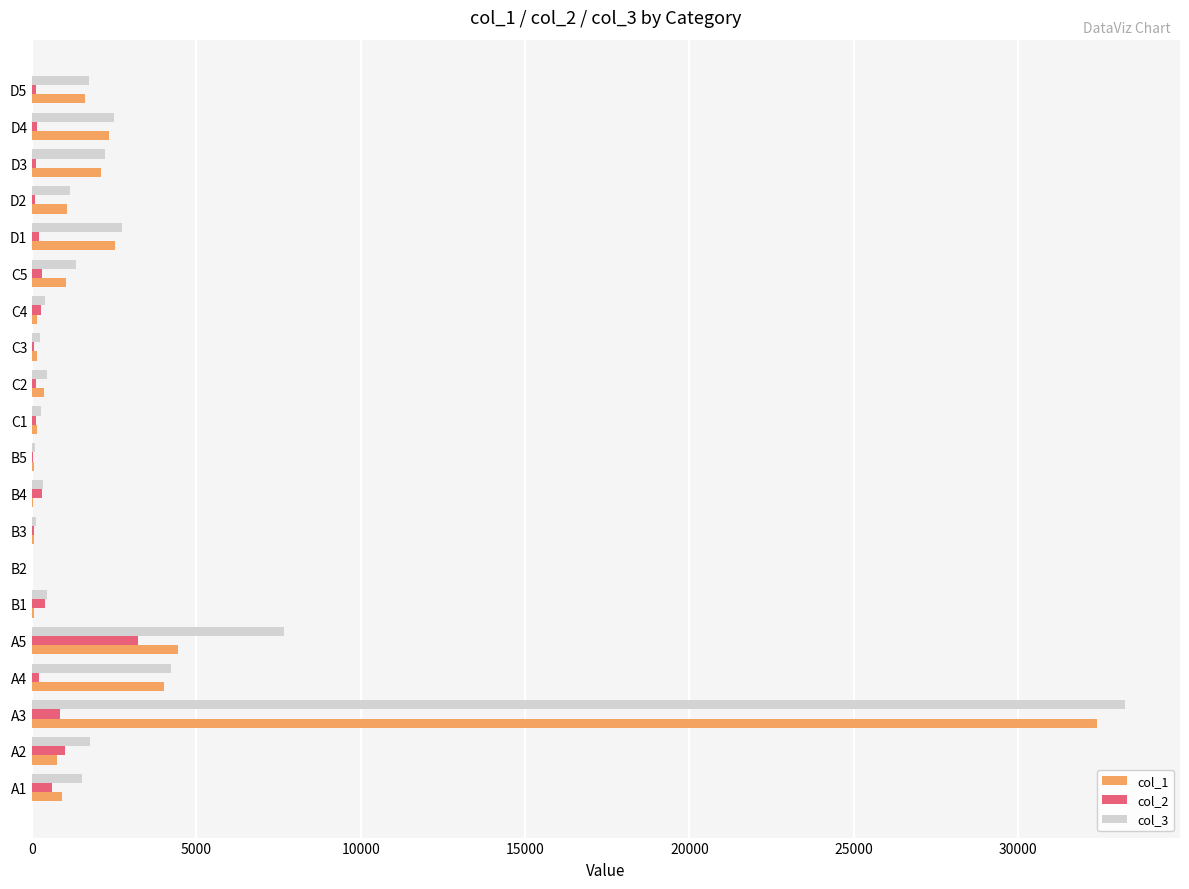

What is the highest value of the col_3 series?

33267.6